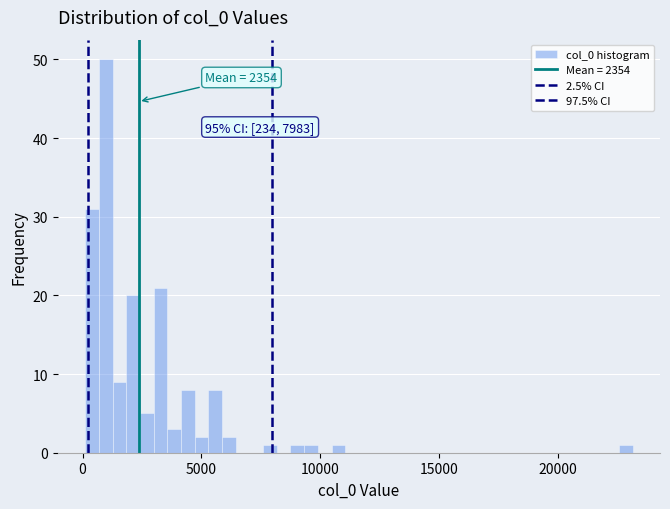

Around what value on the x-axis is the tallest bar? Give the approximate position of its centre, as read against the axis.

1000